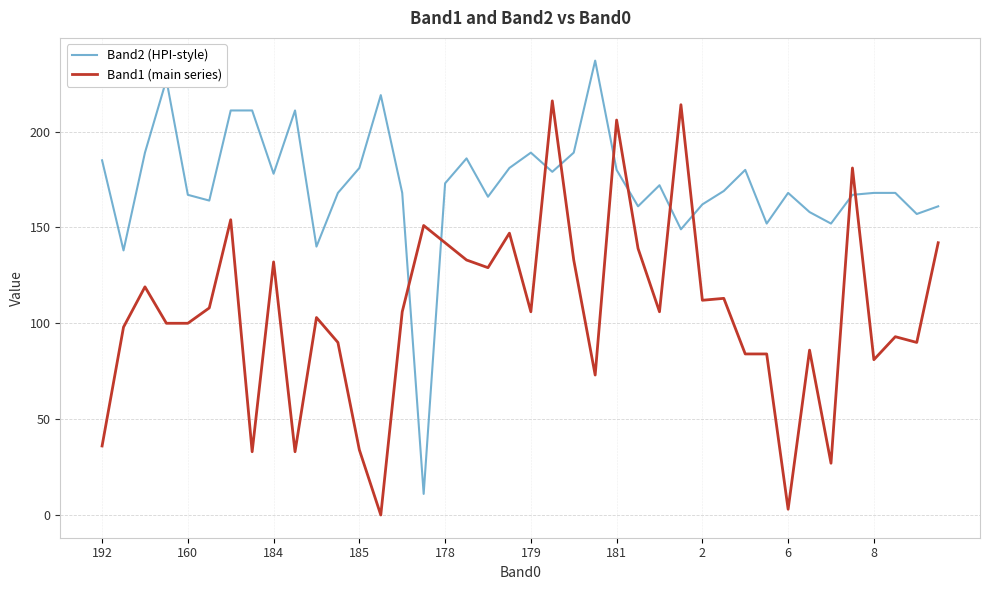

True or false: Band2 (HPI-style) and Band1 (main series) cross at least once.

True